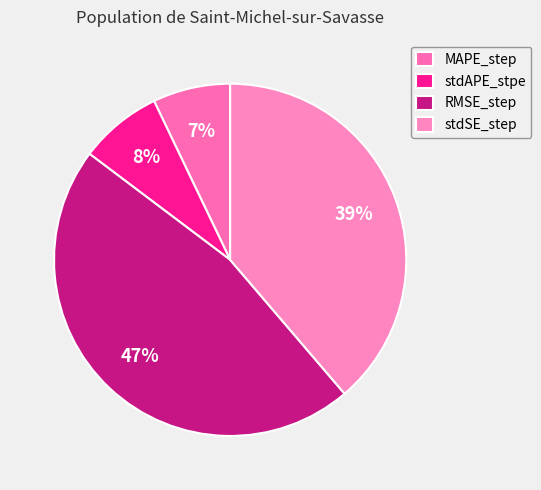

The MAPE_step slice represents 15% of the pie. True or false?

False